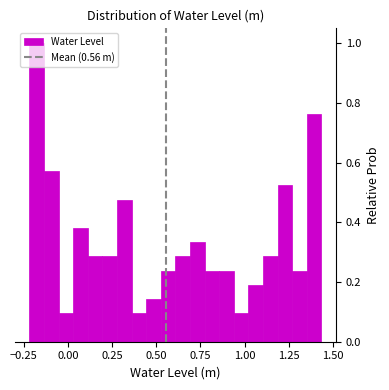

Read against the x-axis, roughly where is the centre of the tallest bar?

-0.20